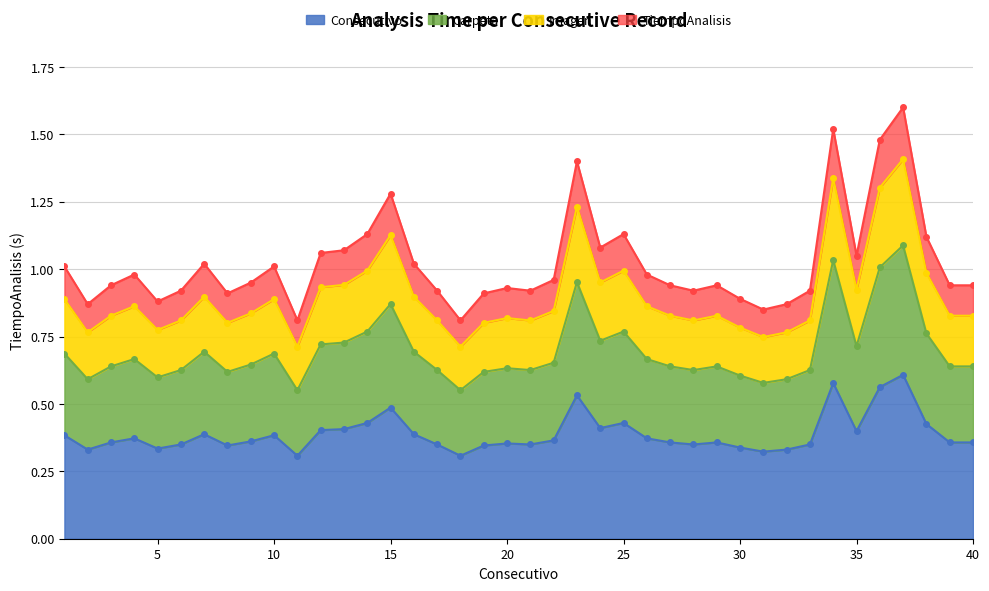

Is it true that the value at 27 is 1.7?

False